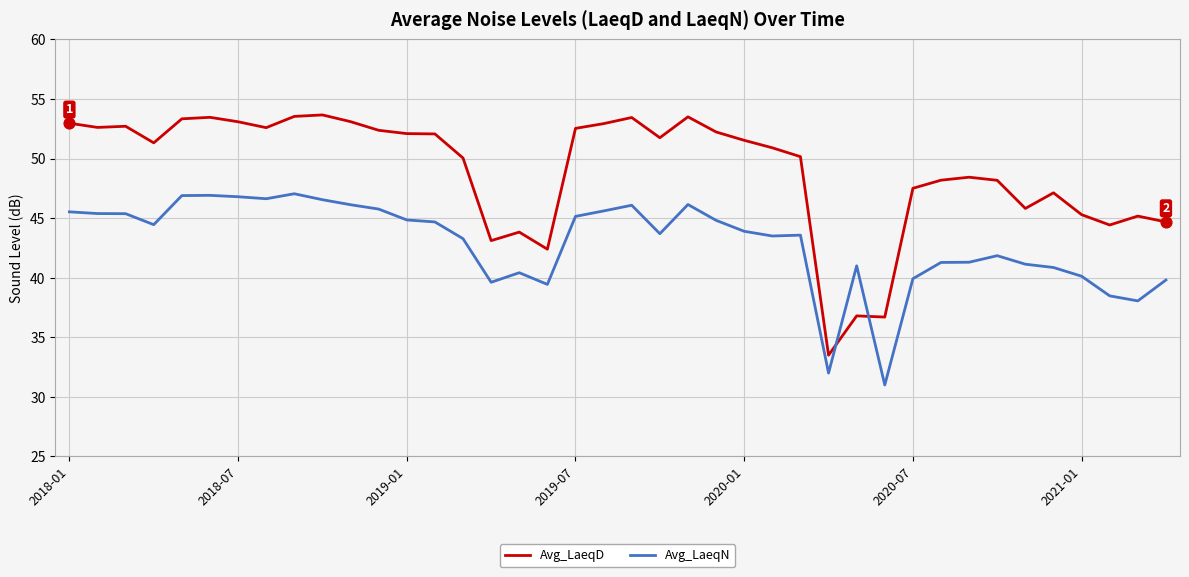

Which series has the largest range (max minus min)?

Avg_LaeqD